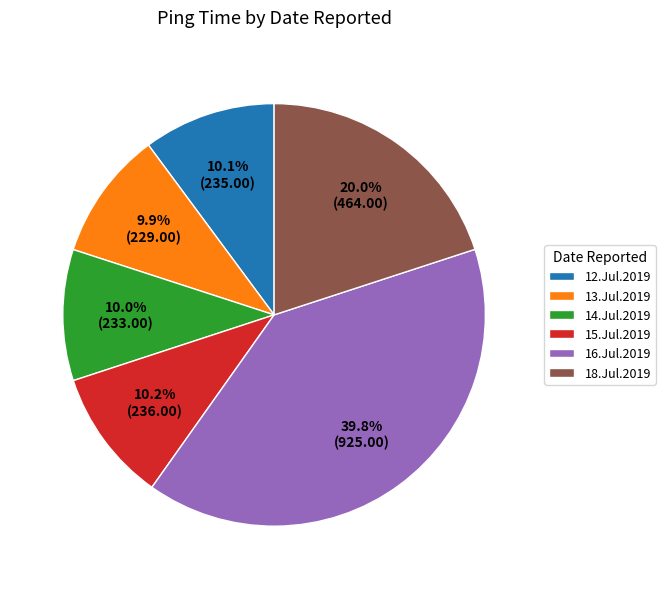

To the nearest percent, what portion does 13.Jul.2019 represent?

10%